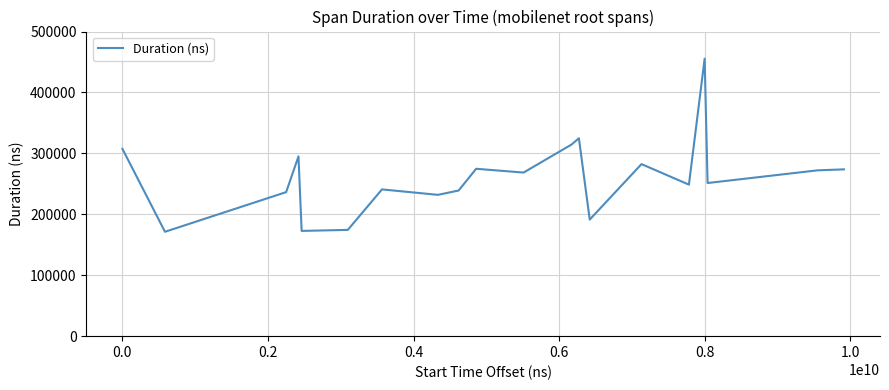

What is the minimum value shown in the chart?

171327